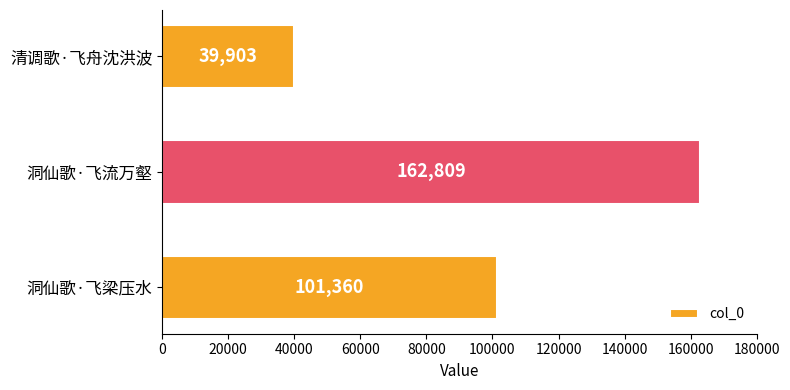

Rank the categories by value from lowest to highest.

清调歌·飞舟沈洪波, 洞仙歌·飞梁压水, 洞仙歌·飞流万壑